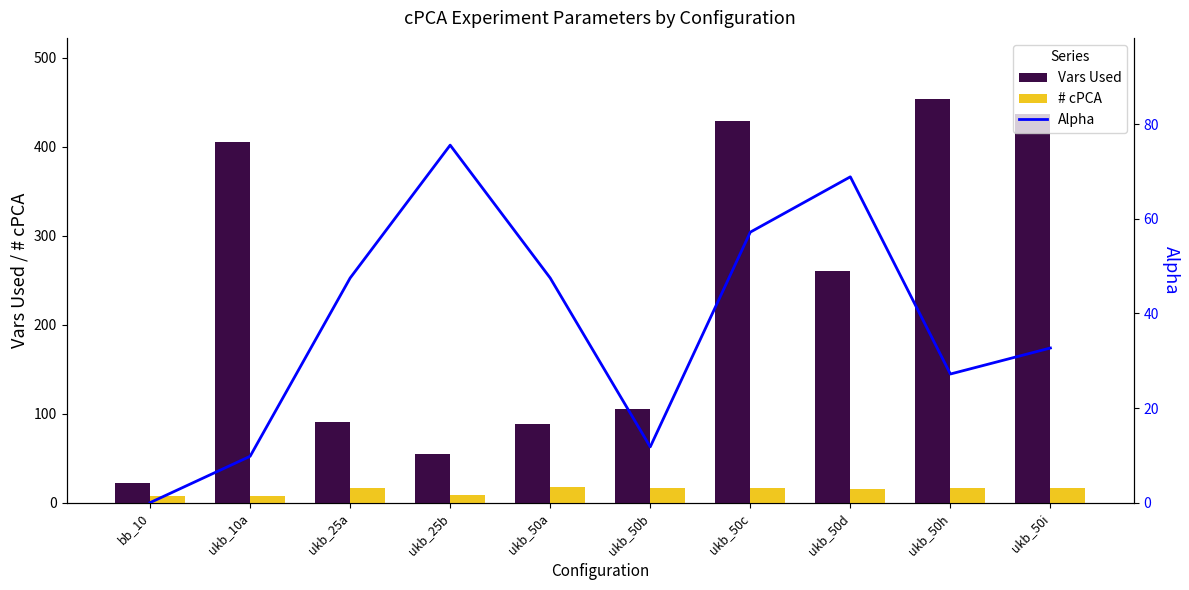

At which label does Vars Used first exceed 260?

ukb_10a